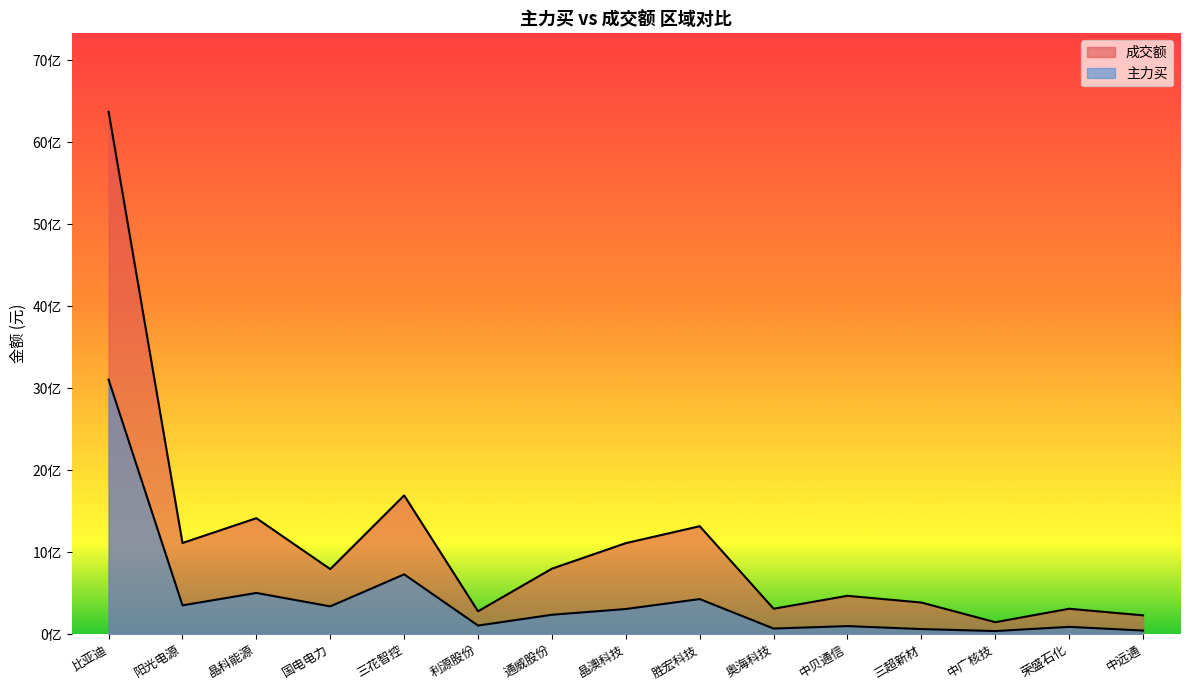

What is the approximate value of 主力买 at 阳光电源, to the nearest 100?

349818900